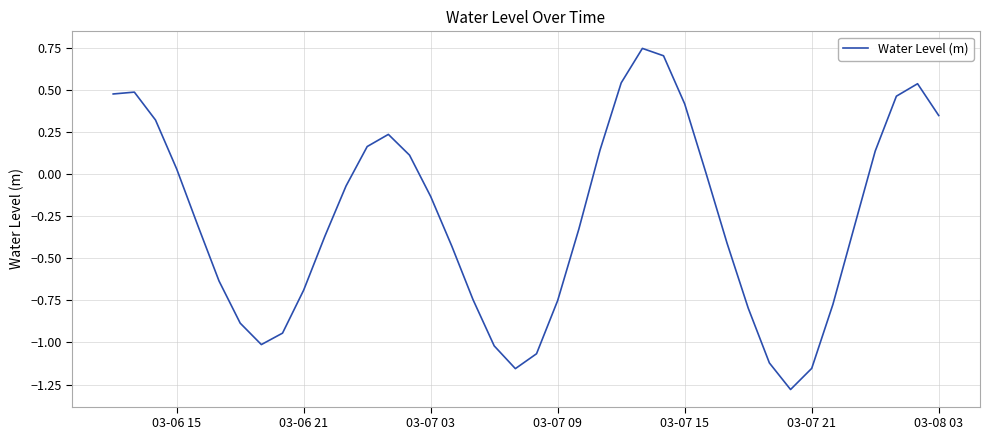

What is the smallest value displayed?

-1.3